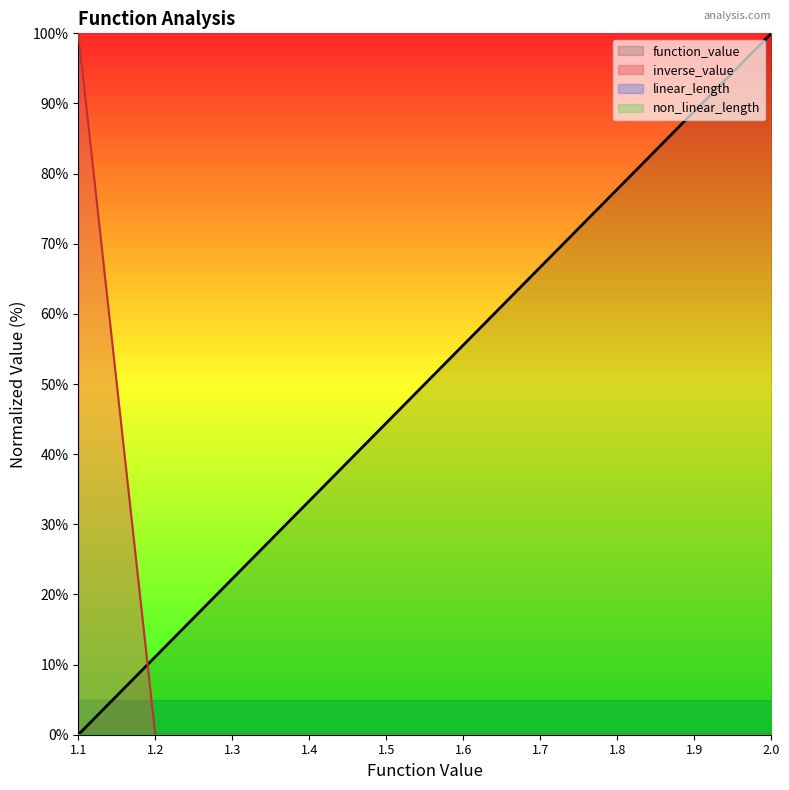

Which series ends up on top after the final intersection of inverse_value and function_value?

function_value